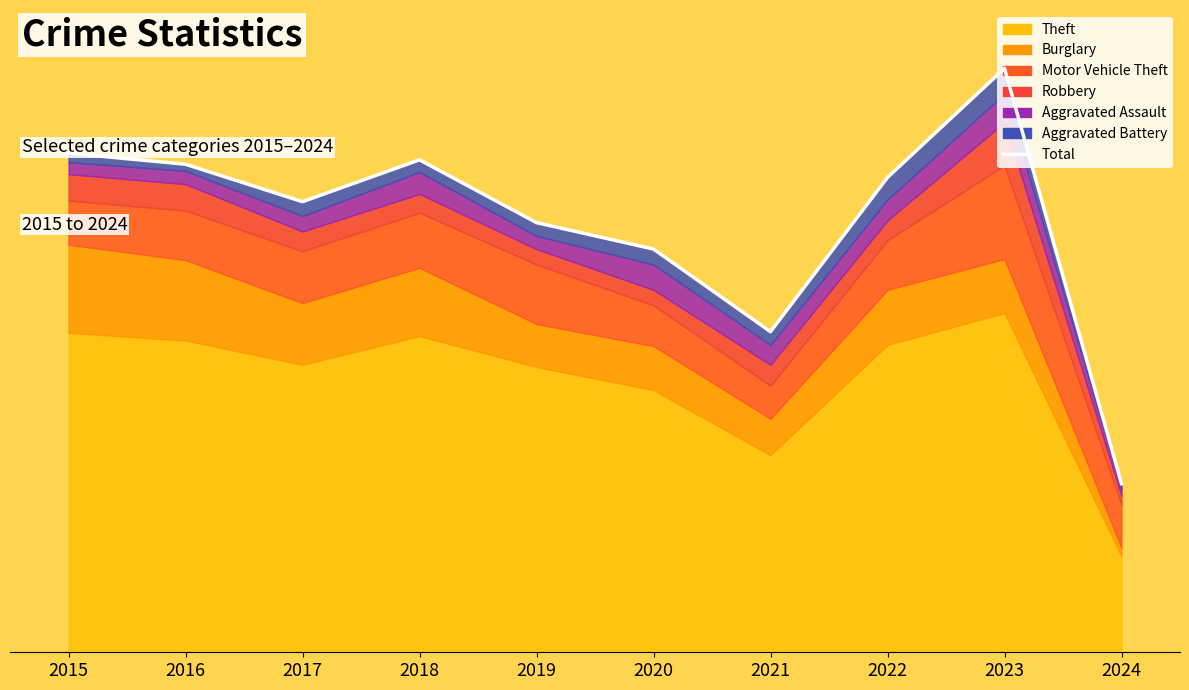

Reading left to right, extract all data points from this chart.

2015=453	2016=443	2017=409	2018=447	2019=390	2020=366	2021=291	2022=431	2023=530	2024=153